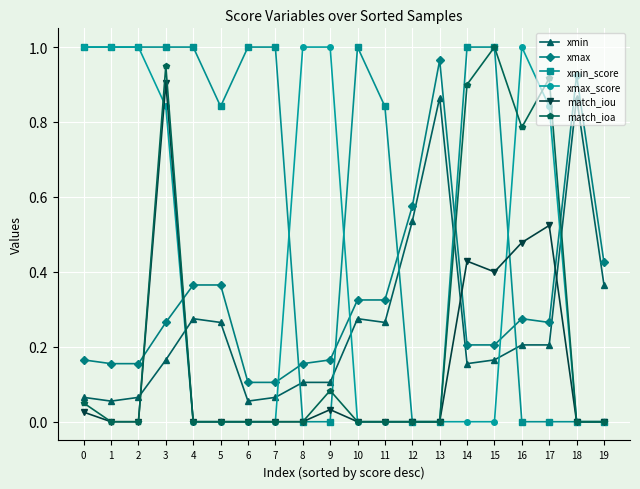

Where is the first local minimum for xmin?

1